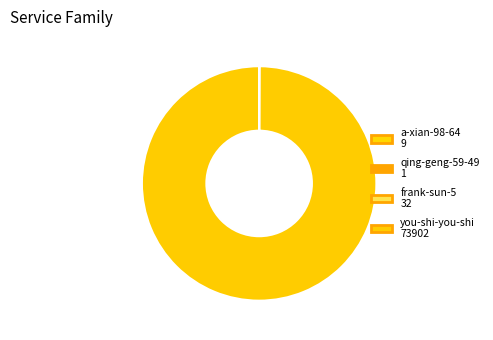

Is there any slice that represents more than half of the pie?

Yes